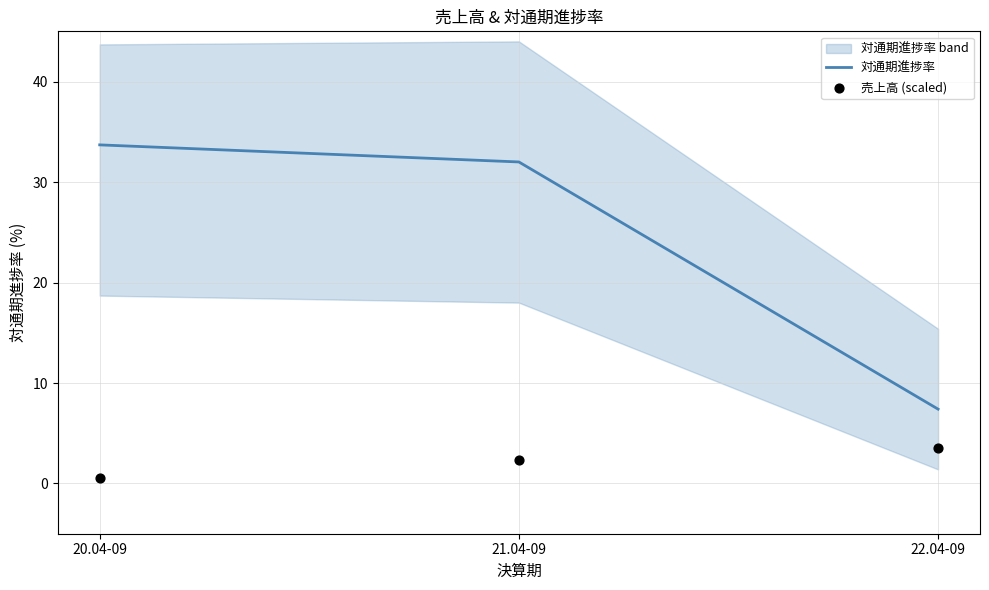

What is the total value across all series at 21.04-09?

34.3